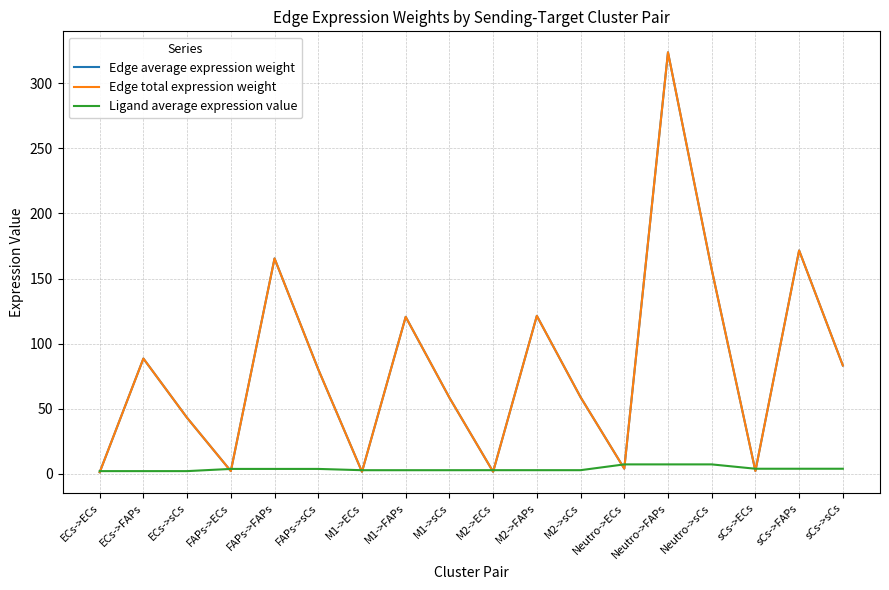

Is this an area chart (filled region under the line)?

No